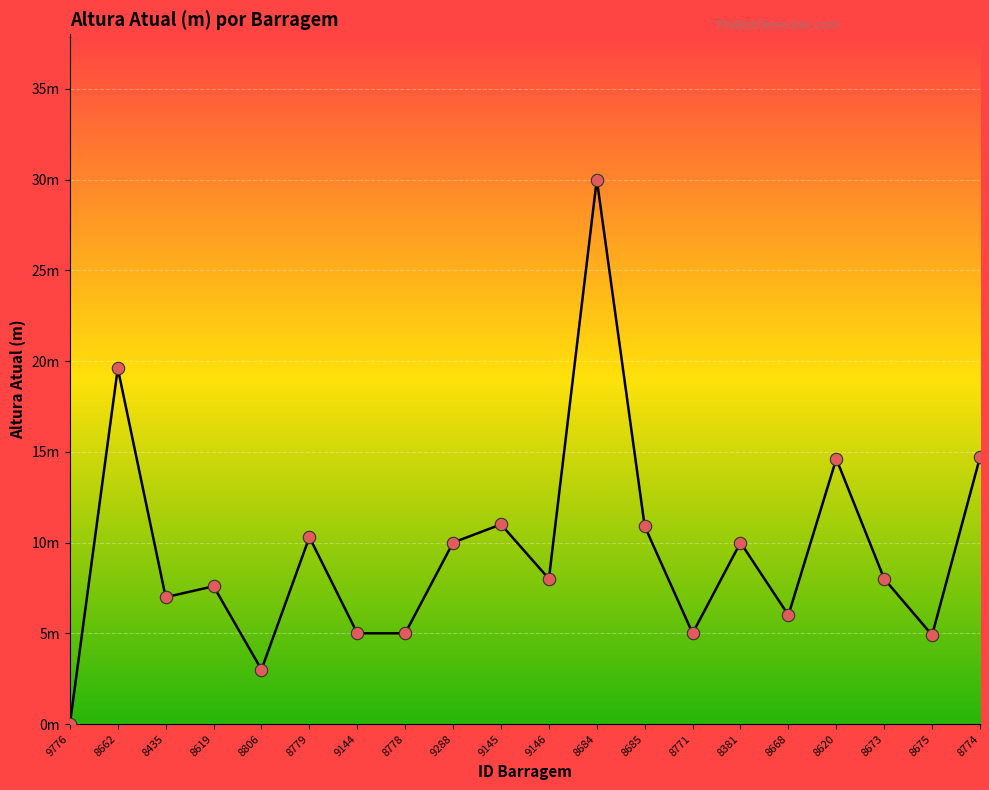

Approximately how many times larger is the value at 8673 compared to 9288?

0.8